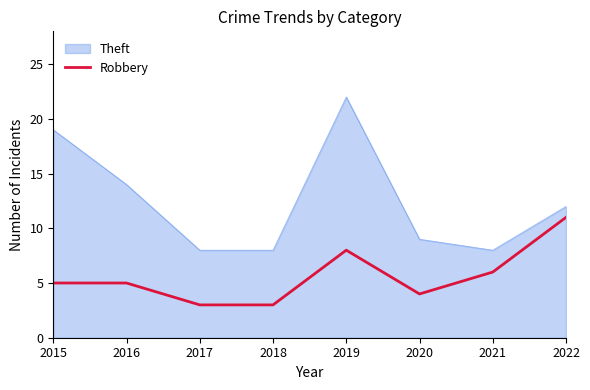

How many categories are shown in the chart?

8